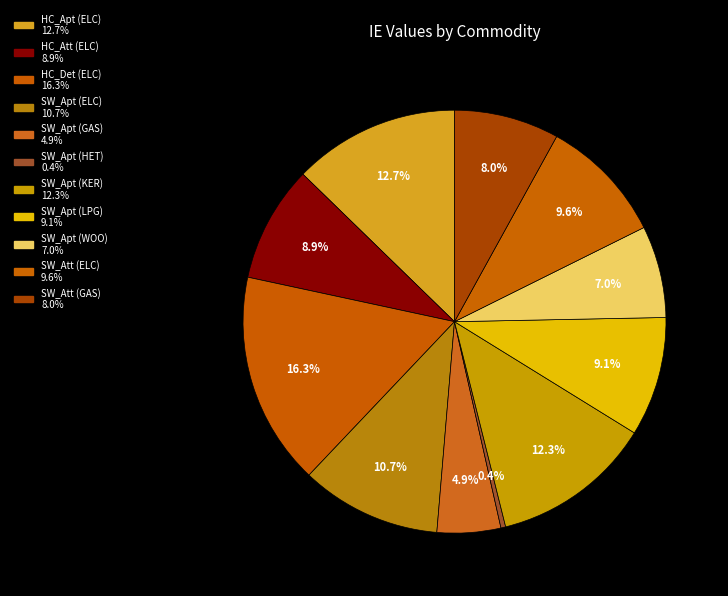

How many slices are in this pie chart?

11